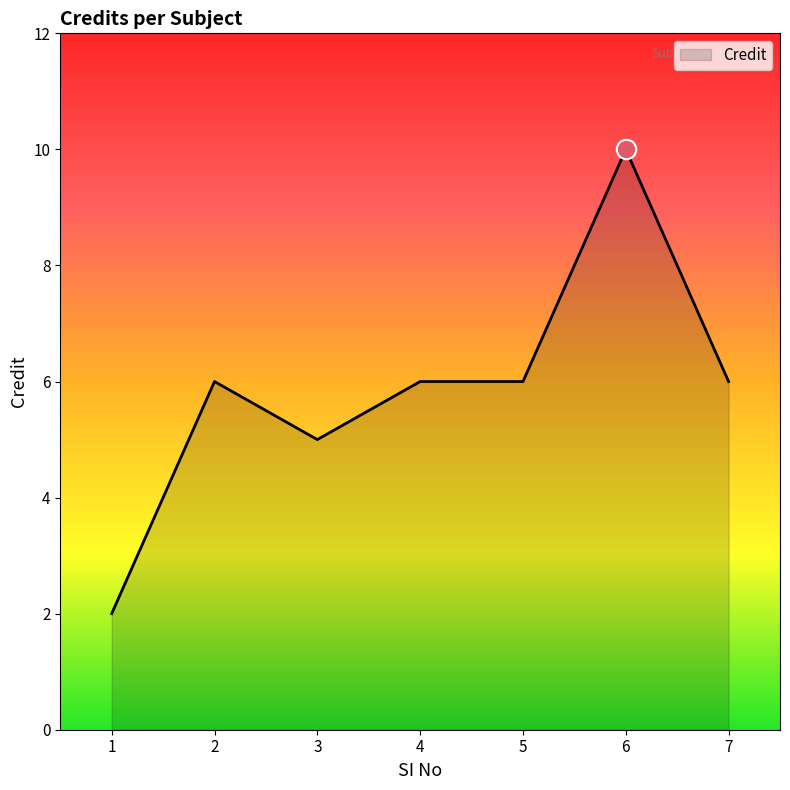

How many series are shown in this chart?

1